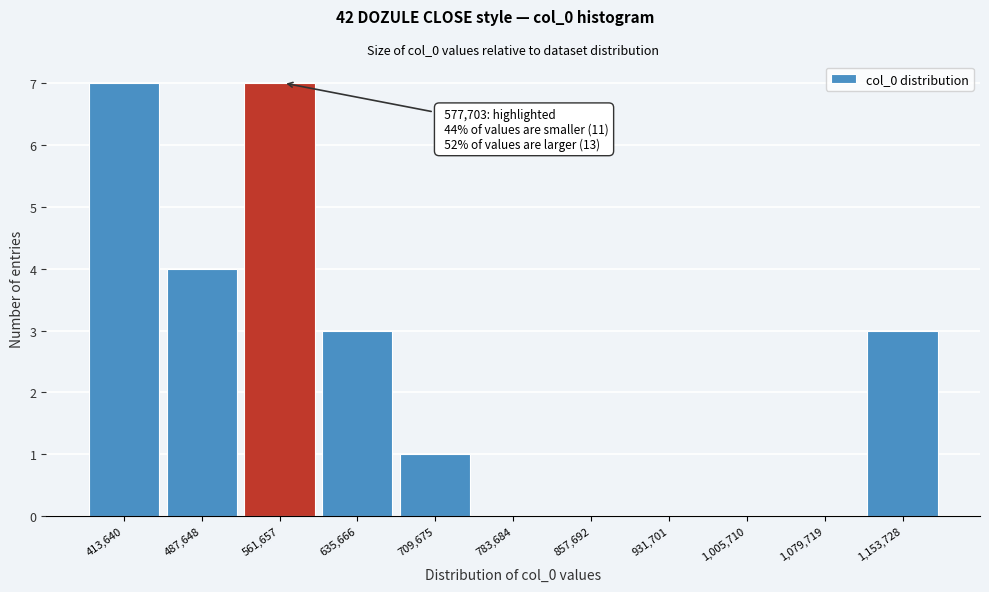

Reading left to right, transcribe all the data shown in this chart.

413,640=7	487,648=4	561,657=7	635,666=3	709,675=1	783,684=0	857,692=0	931,701=0	1,005,710=0	1,079,719=0	1,153,728=3